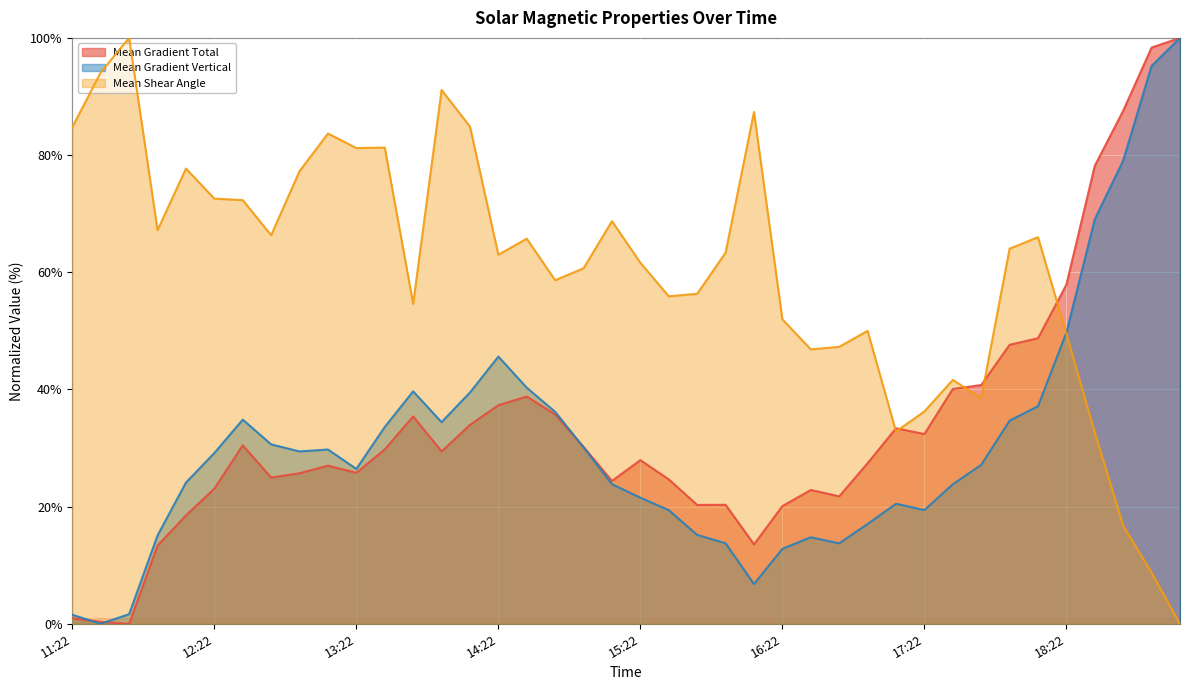

Which category has the lowest value in the Mean Shear Angle series?

2015/12/26 19:10